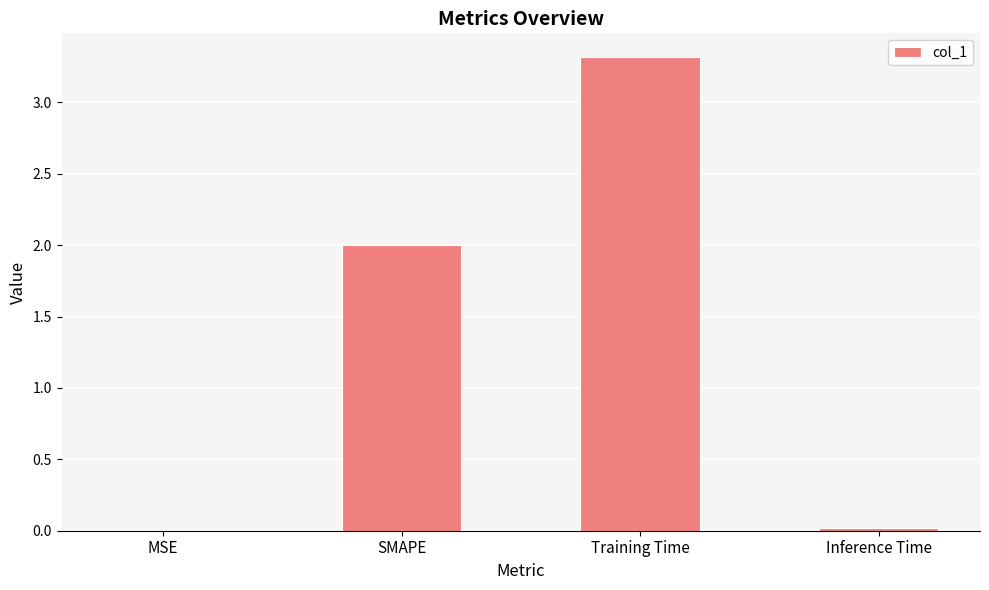

What is the sum of all values?

5.3